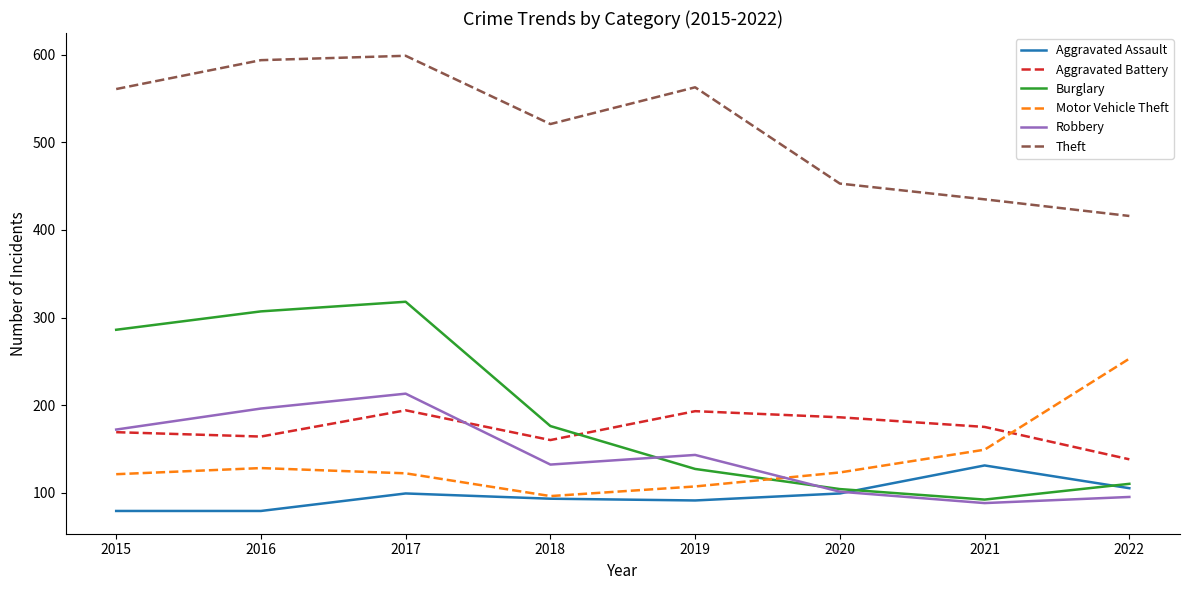

At how many categories does at least one series exceed 144?

8